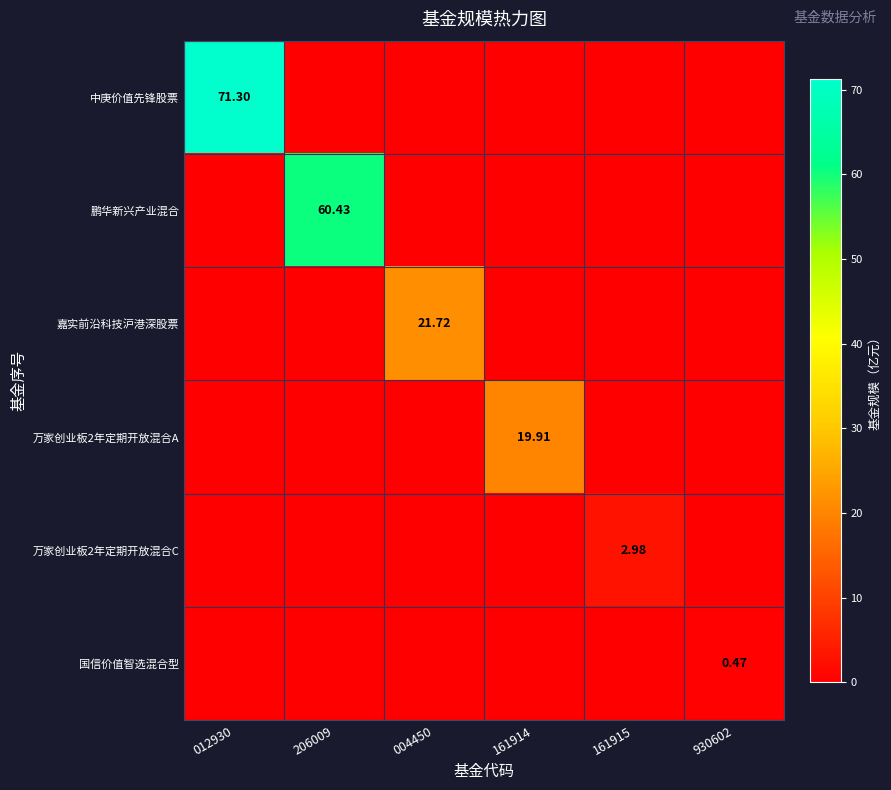

At which label is 鹏华新兴产业混合 closest to 30?

012930